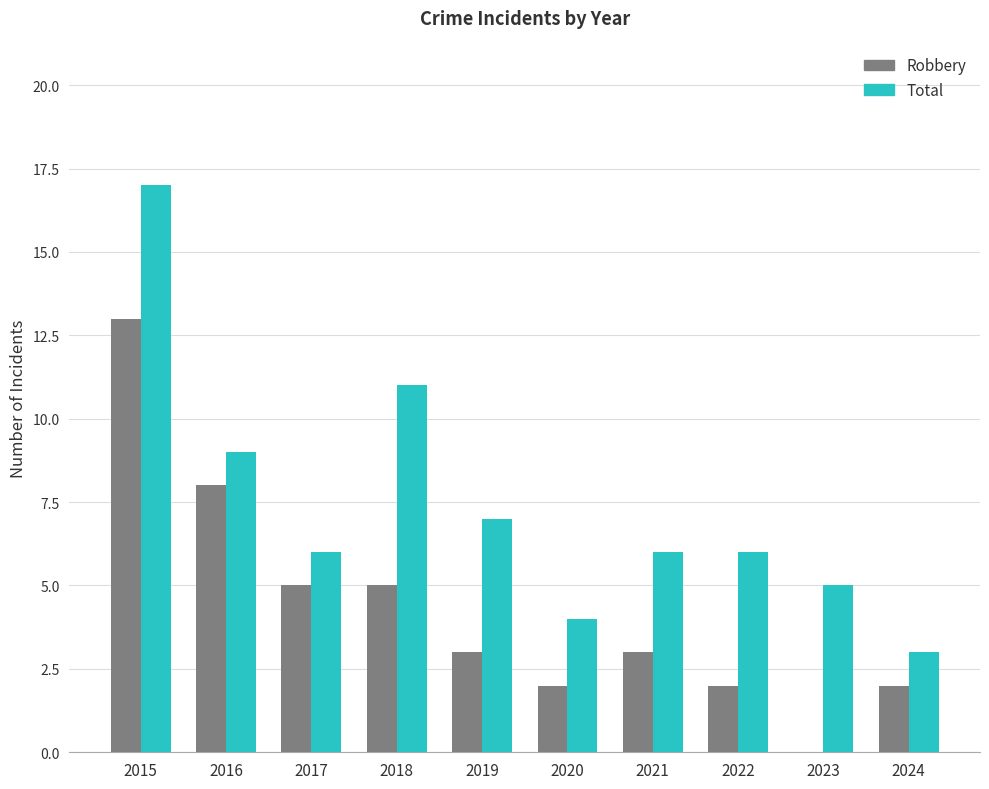

How many groups of bars are there?

10